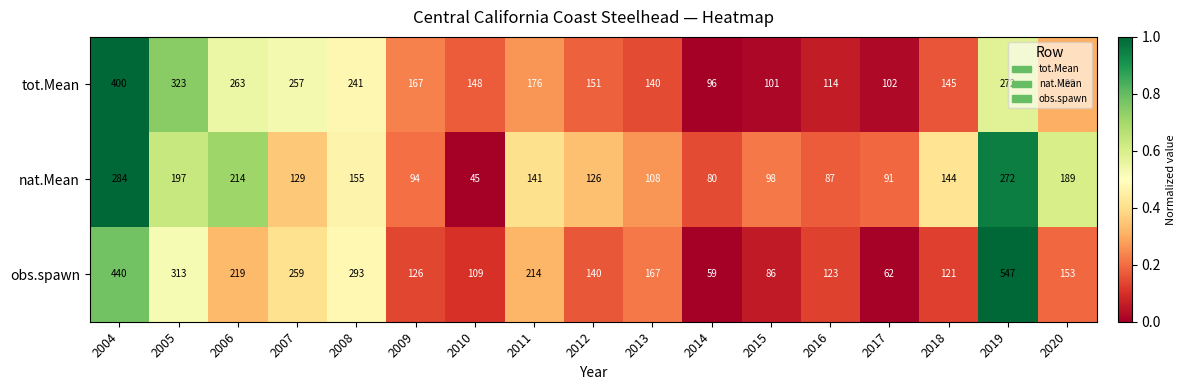

Where does the nat.Mean series first go above 129?

2004